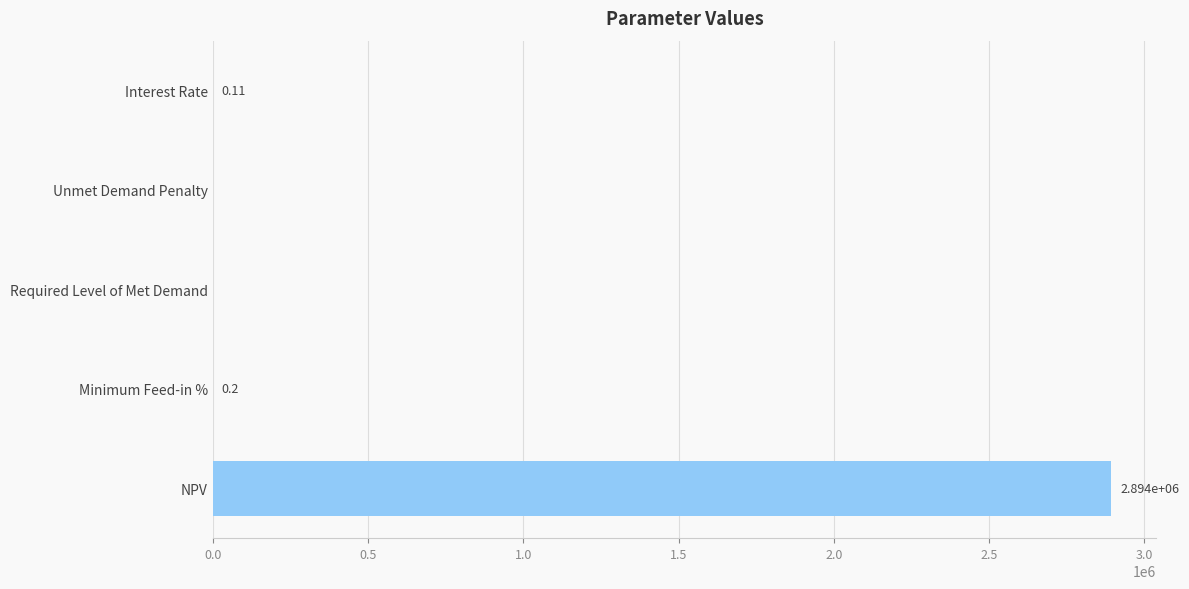

Which category has the highest value across all series?

NPV